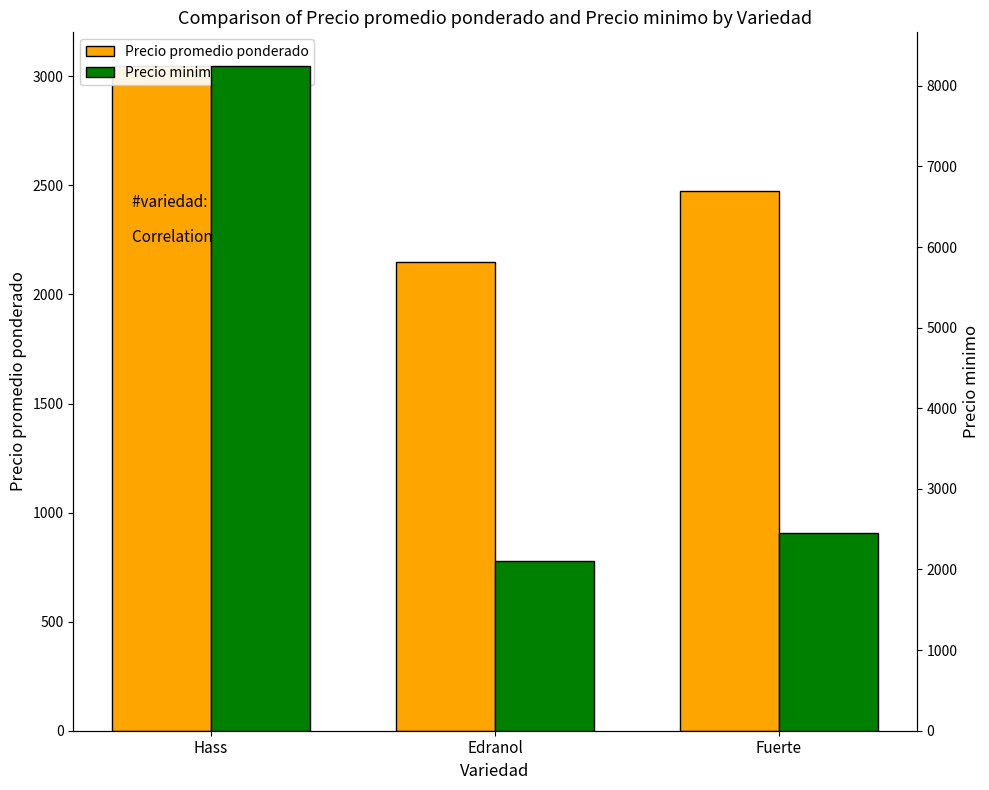

At which category is the sum across all series the highest?

Hass